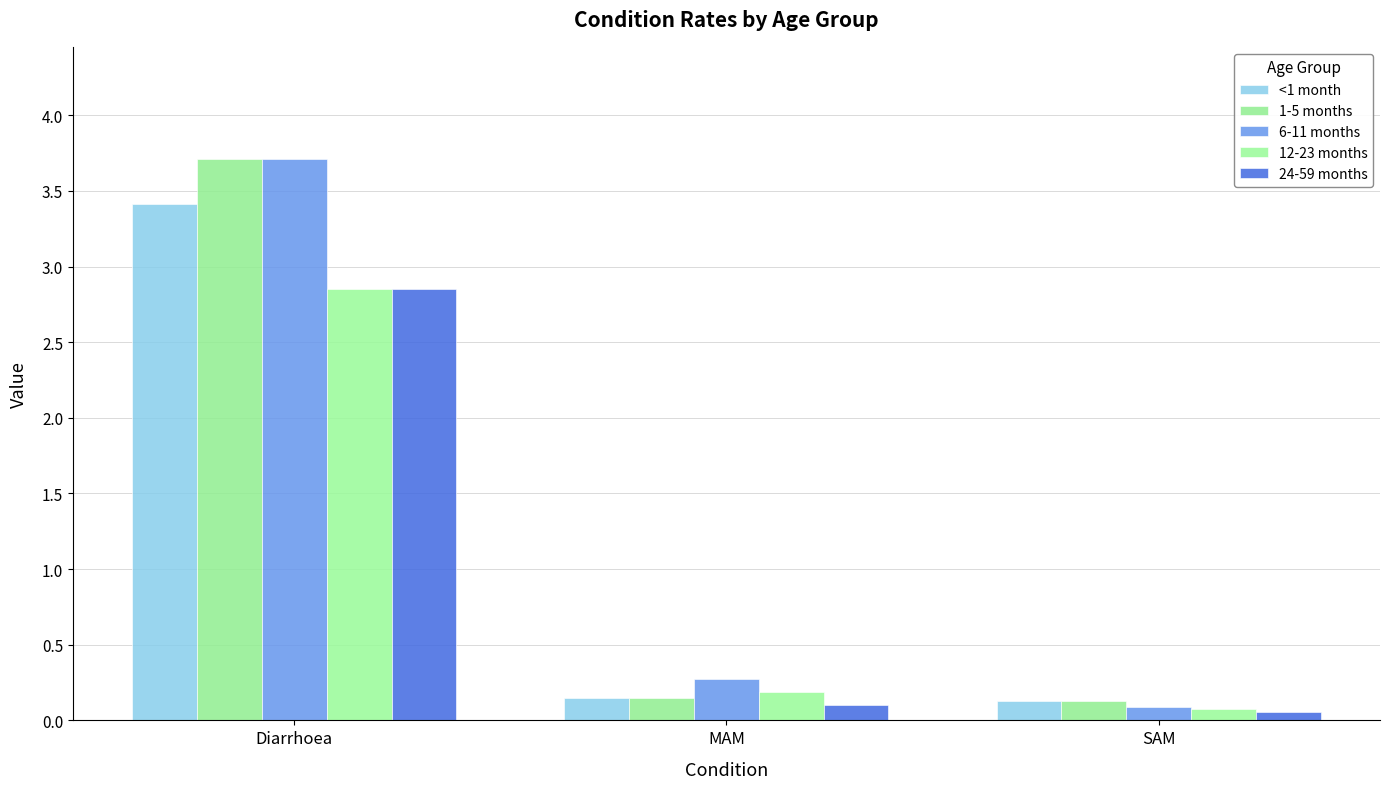

The value of <1 month at MAM is 0.1. True or false?

False